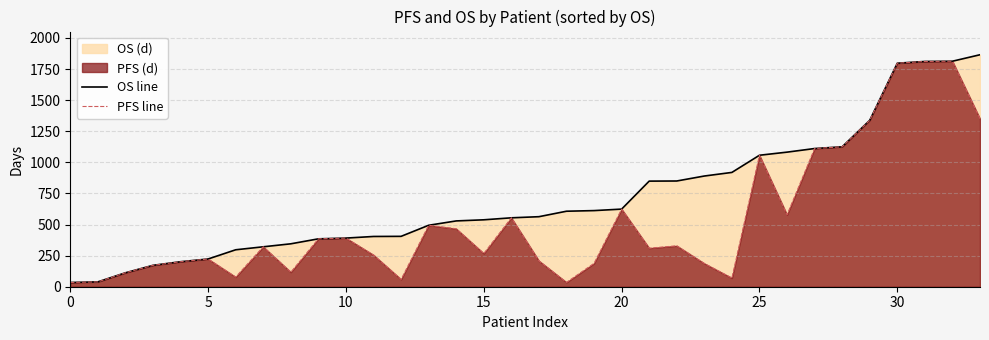

At how many categories does at least one series exceed 129?

31